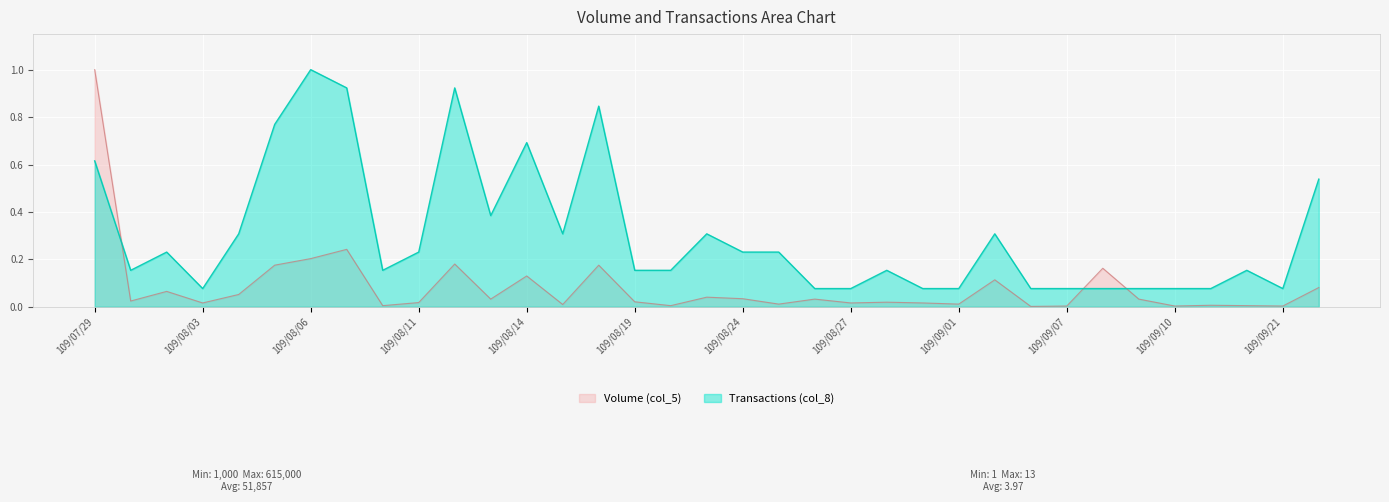

What are all the series names shown in the legend?

Volume (col_5), Transactions (col_8)